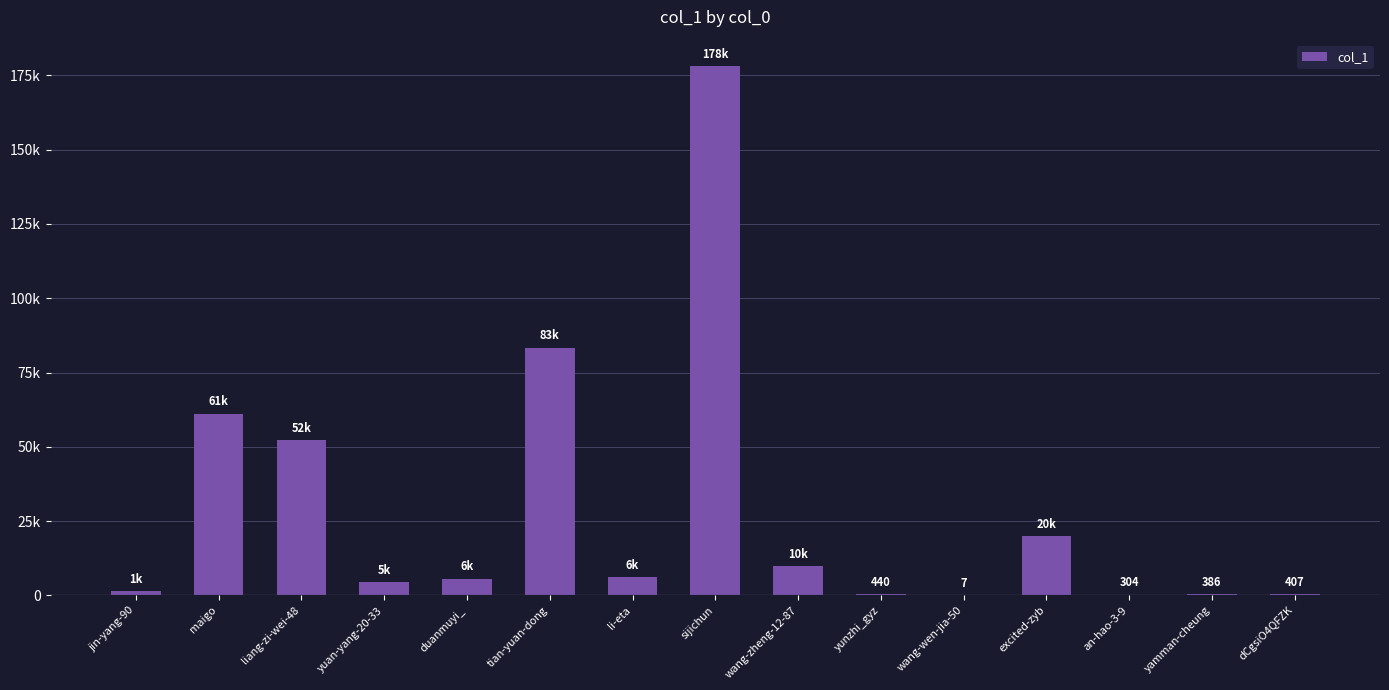

Which has a higher value, maigo or wang-zheng-12-87?

maigo